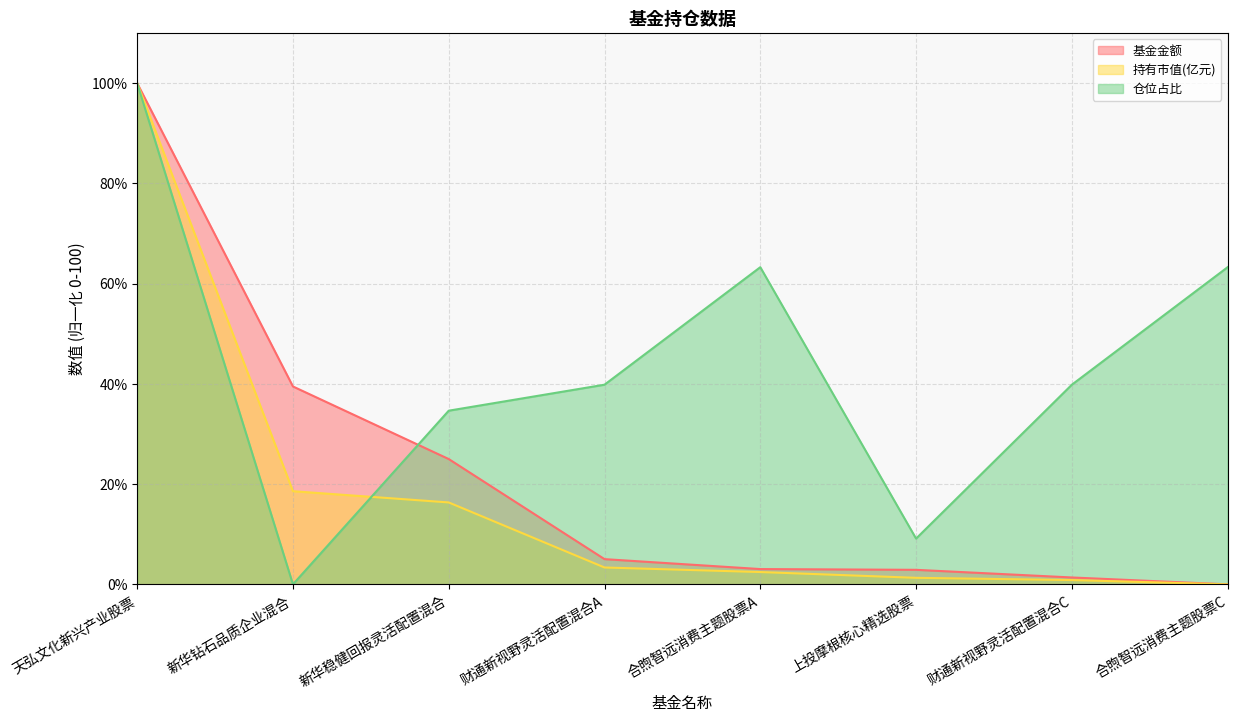

What is the total value across all series at 上投摩根核心精选股票?

13.3